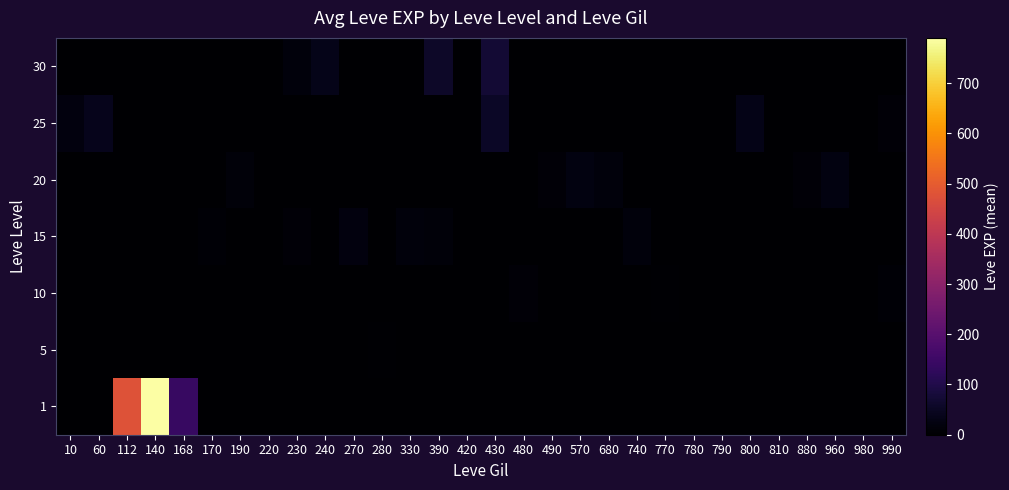

How many distinct data groups are displayed?

7